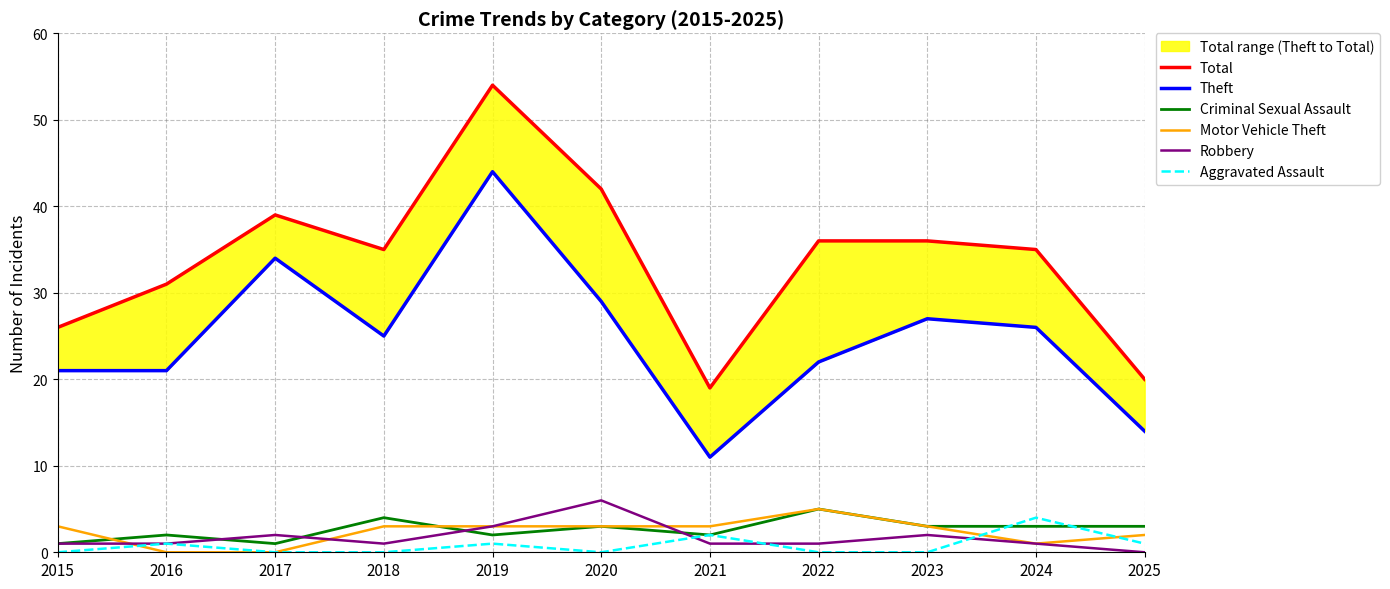

What is the highest value of the Motor Vehicle Theft series?

5